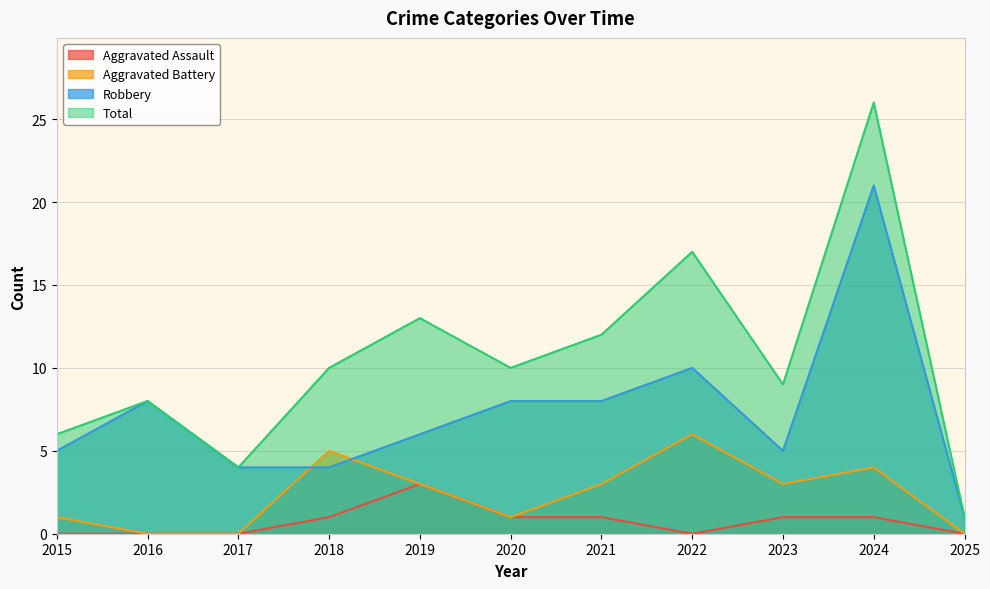

List the series in order of their peak value, highest first.

Total, Robbery, Aggravated Battery, Aggravated Assault